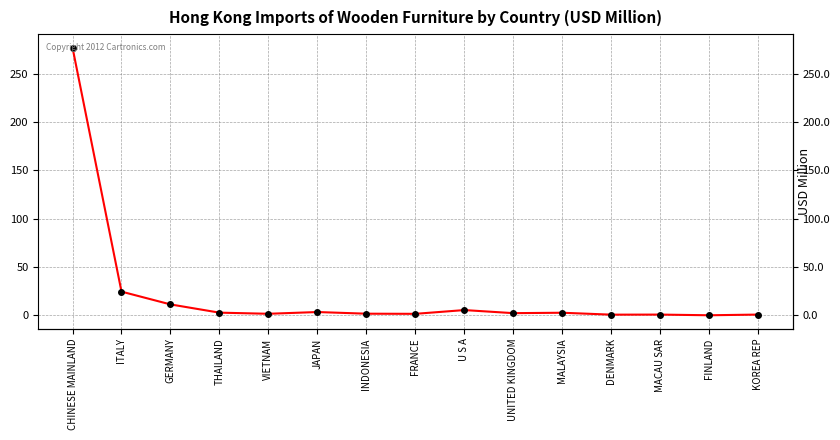

The chart shows a value of 2.2 at UNITED KINGDOM. True or false?

True